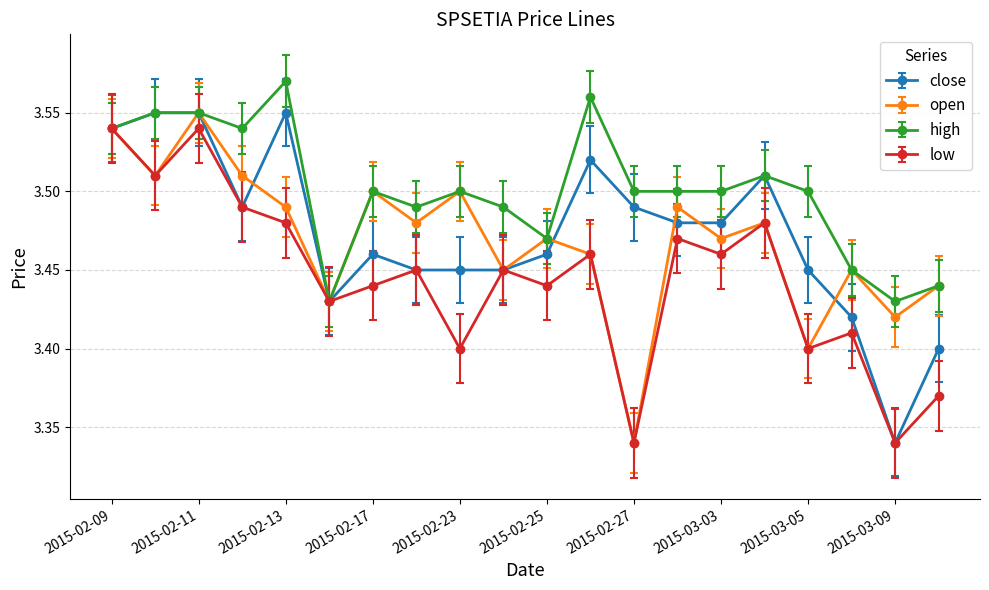

True or false: high has more than 1 points higher than both neighbors.

True